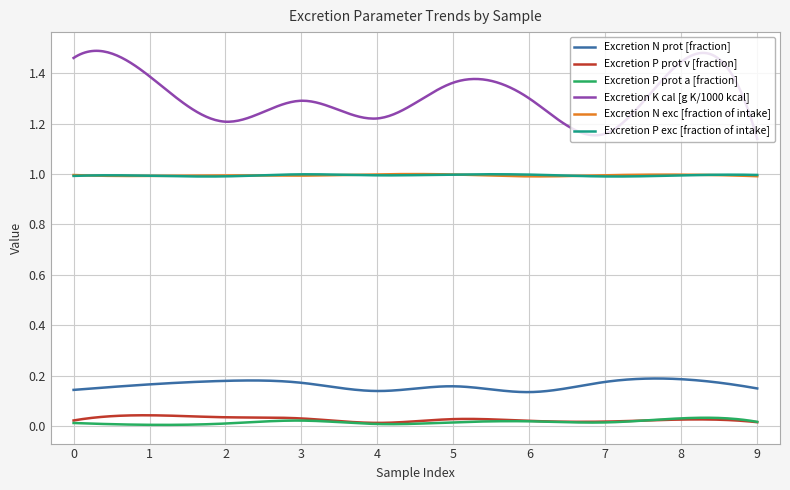

True or false: Excretion N prot [fraction] and Excretion N exc [fraction of intake] cross at least once.

False